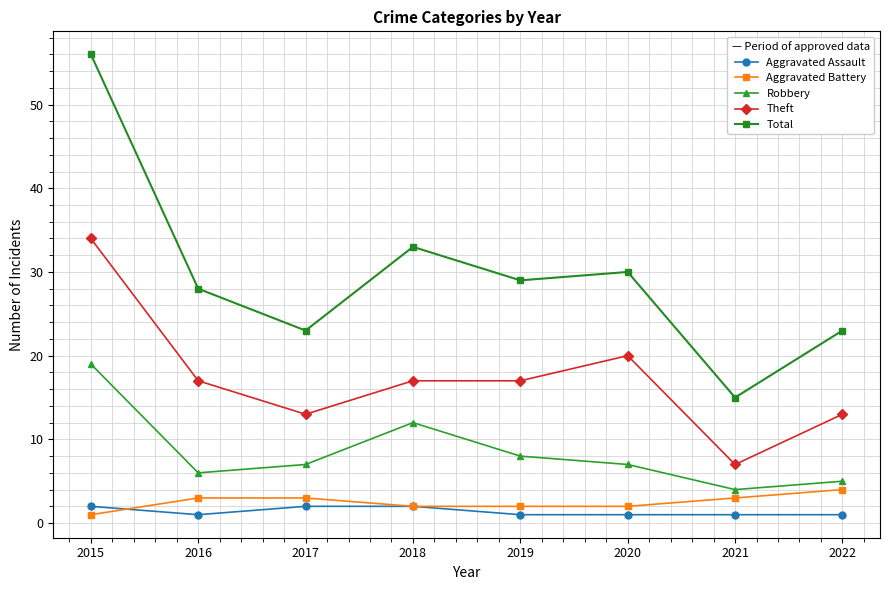

What is the difference between the maximum and minimum values in the Theft series?

27